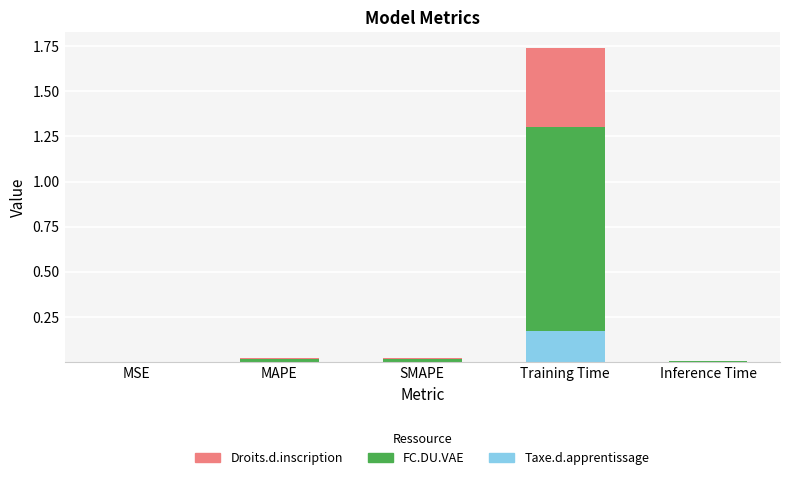

At which category is the sum across all series the highest?

Training Time